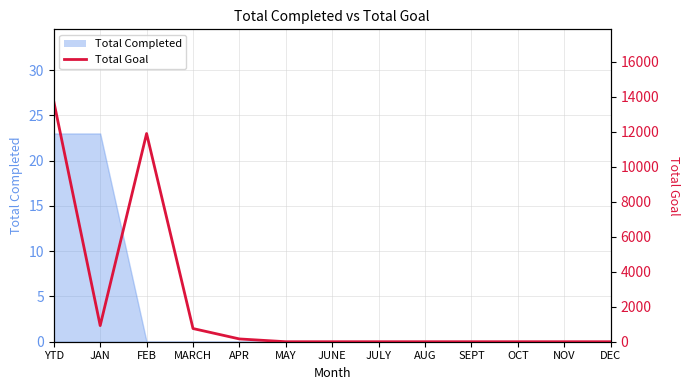

At which label is the value closest to 6860?

FEB